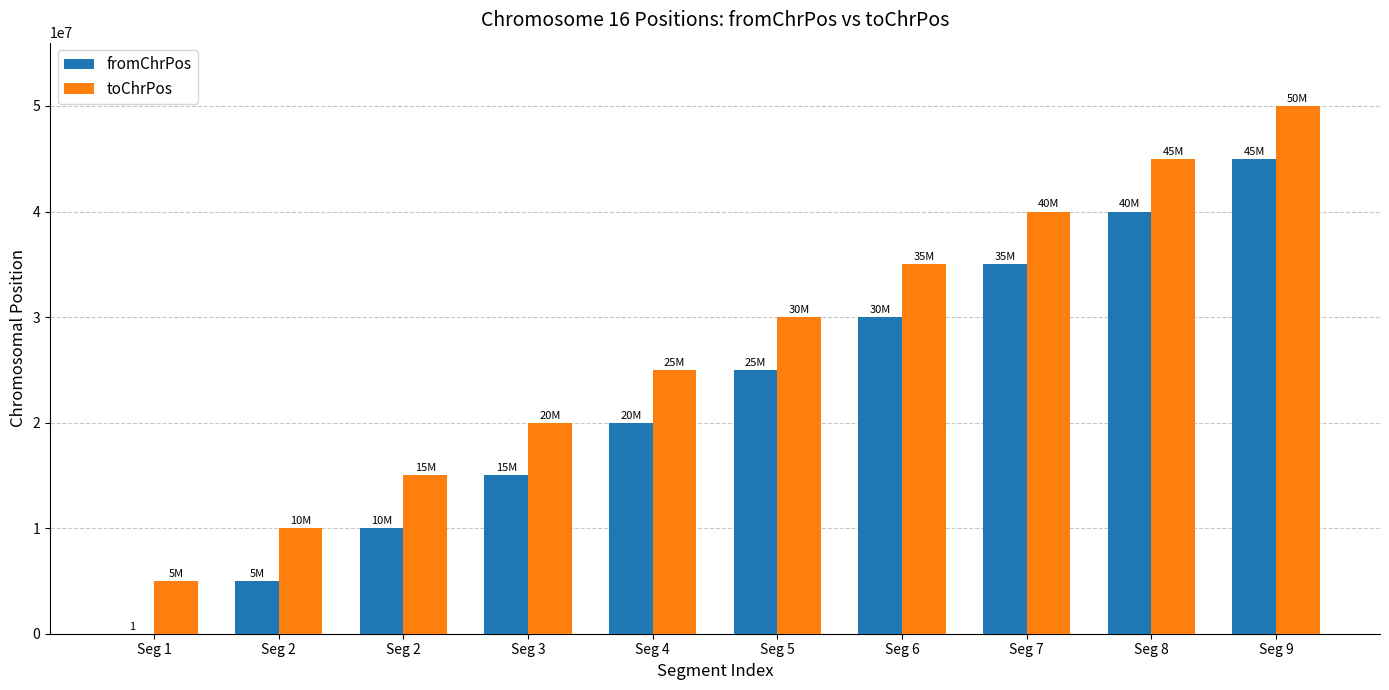

Reading right to left, extract all data points from this chart.

fromChrPos: 45000001	40000001	35000001	30000001	25000001	20000001	15000001	10000001	5000001	1
toChrPos: 50000001	45000001	40000001	35000001	30000001	25000001	20000001	15000001	10000001	5000001